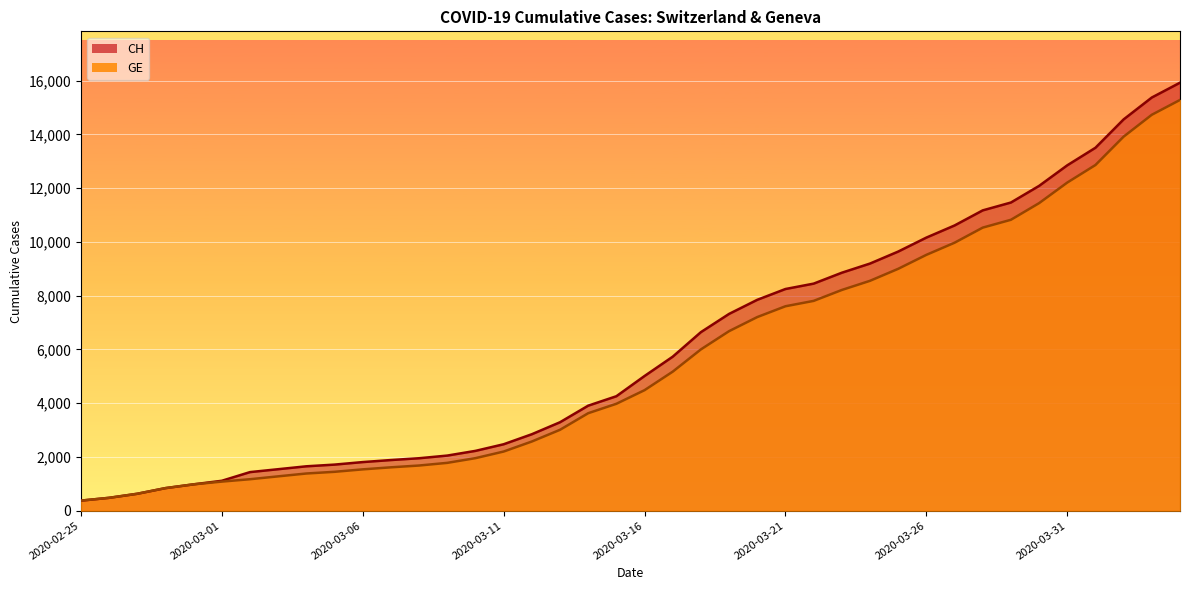

True or false: GE has more than 2 interior local peaks.

False